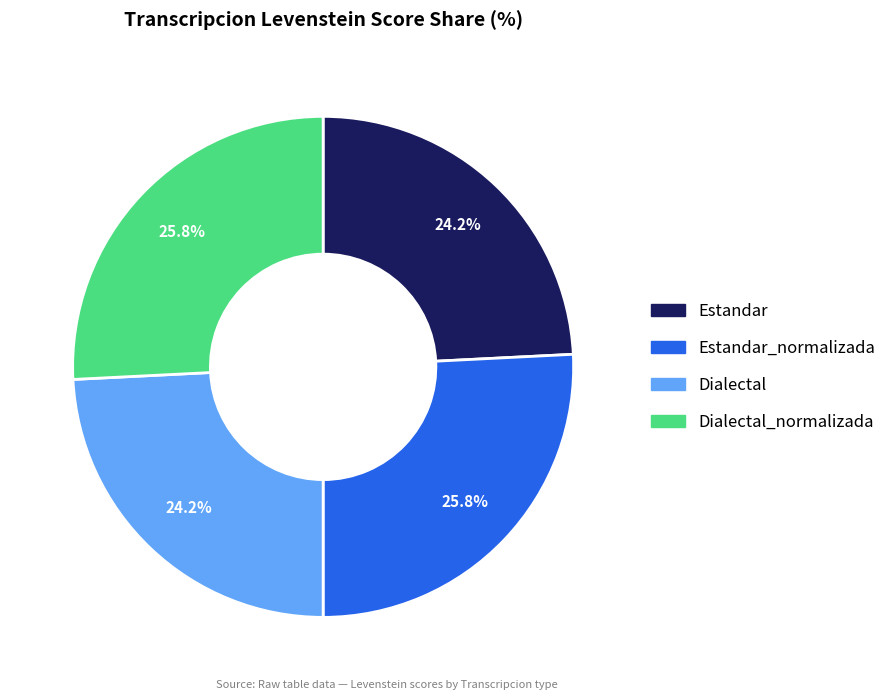

Does any single category account for the majority?

No